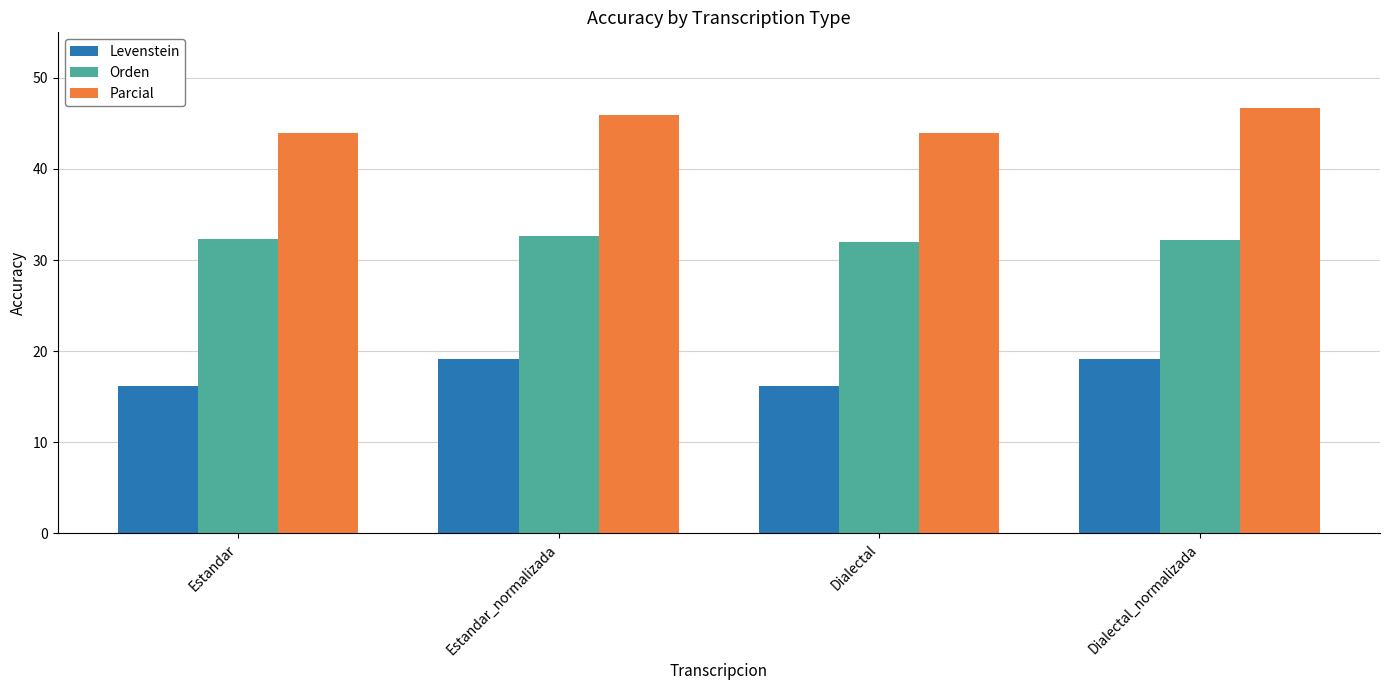

What is the minimum value shown in the chart?

16.2